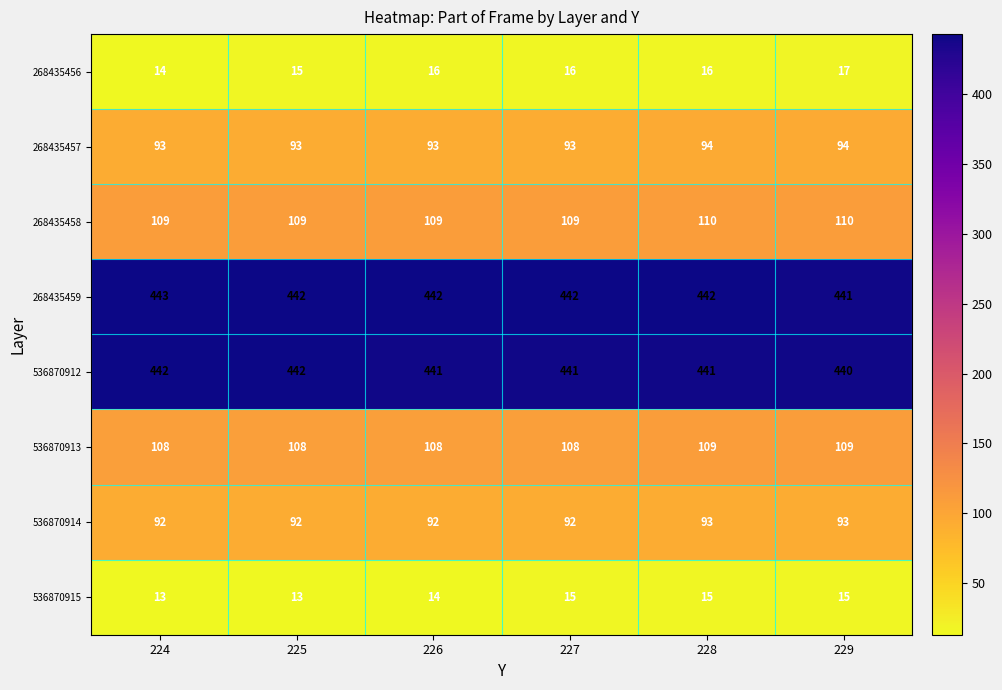

What is the sum of all 268435456 values?

94